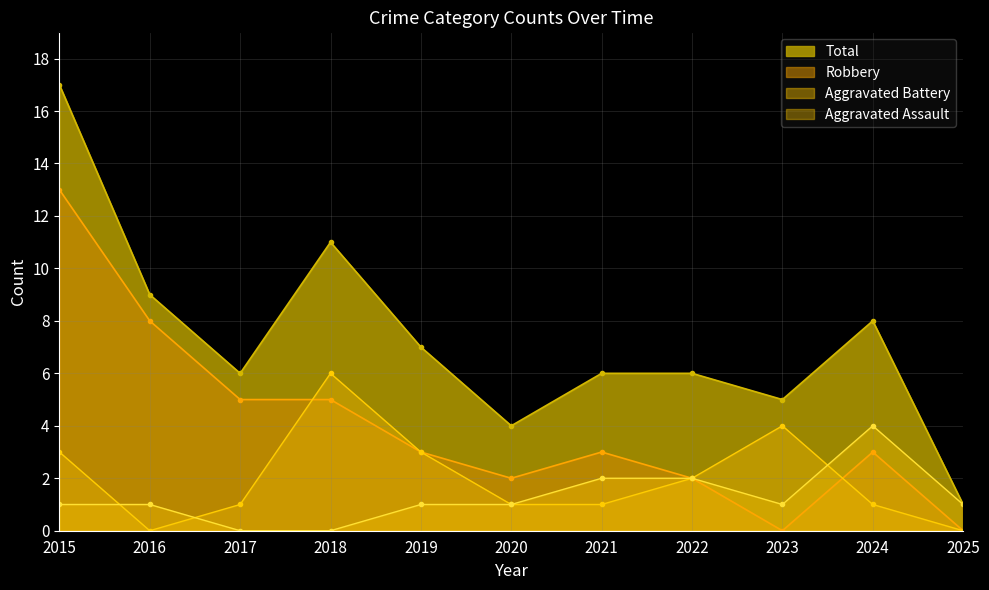

Does the chart have visible grid lines?

Yes